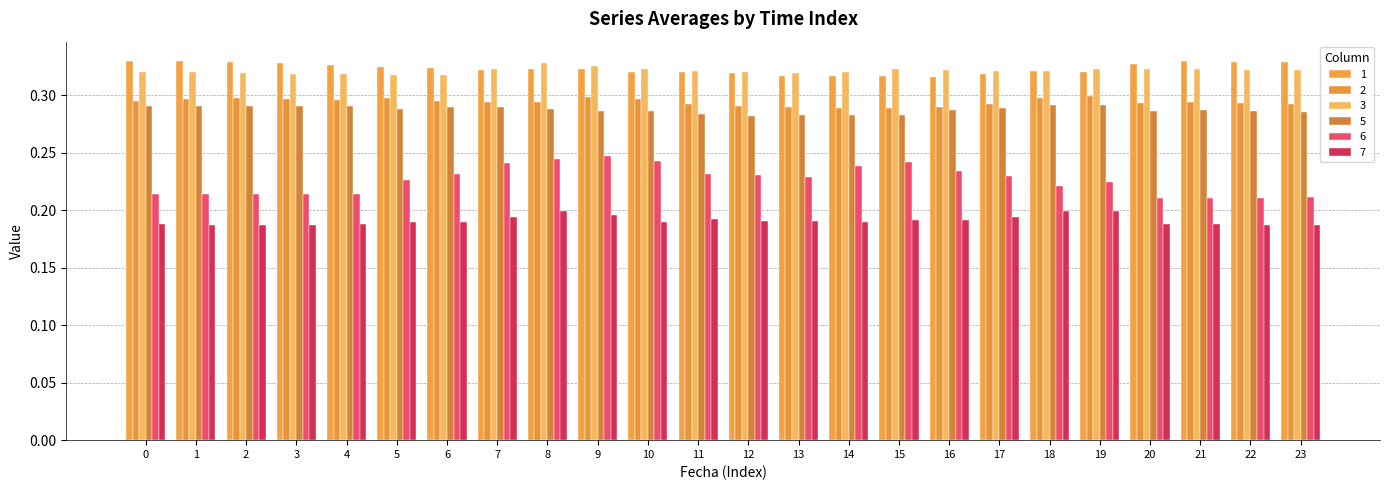

What are all the series names shown in the legend?

1, 2, 3, 5, 6, 7